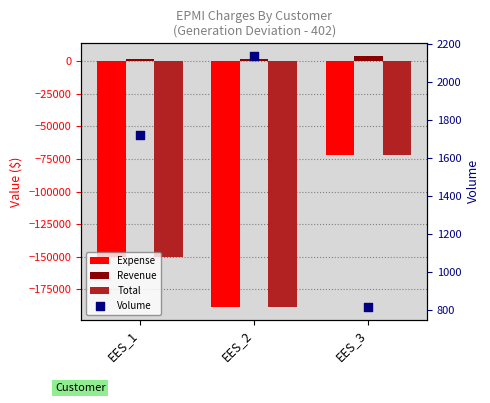

Is the value of Revenue at EES_1 greater than the value of Expense at EES_3?

Yes